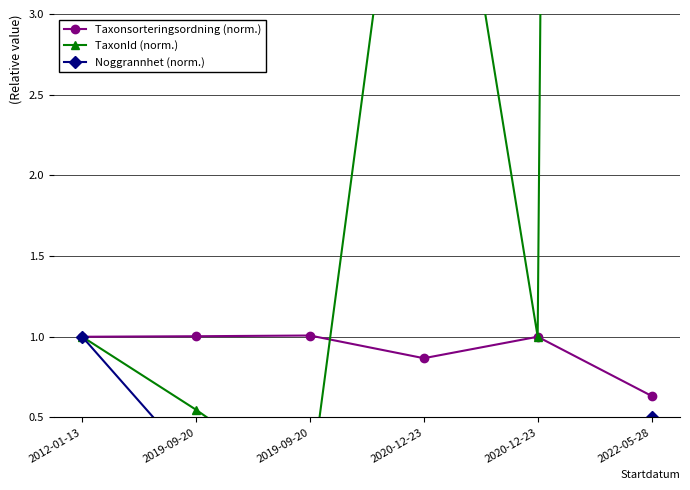

What is the difference between the highest and lowest values at 2019-09-20?

0.8